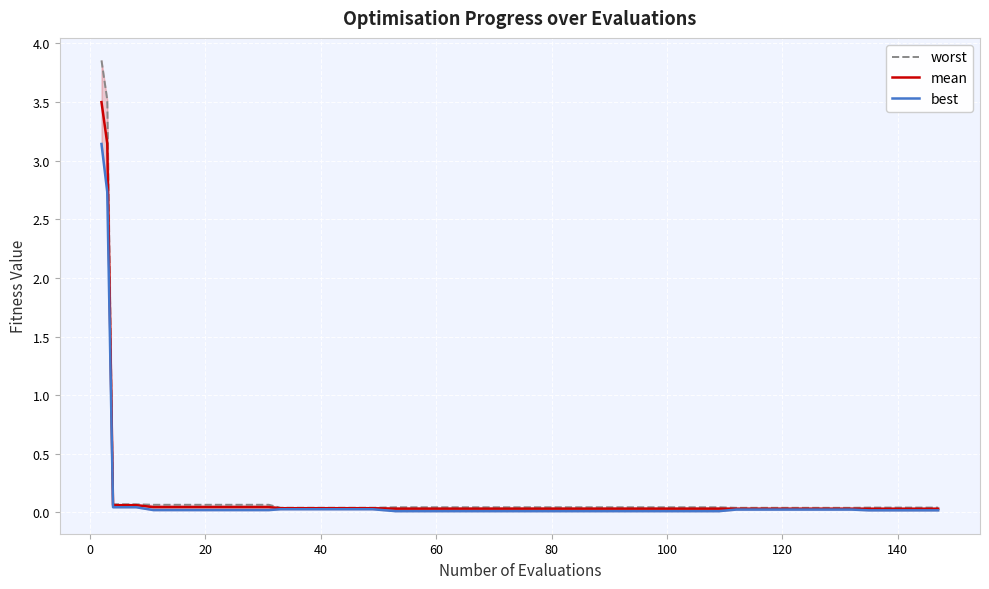

True or false: mean and best cross at least once.

False